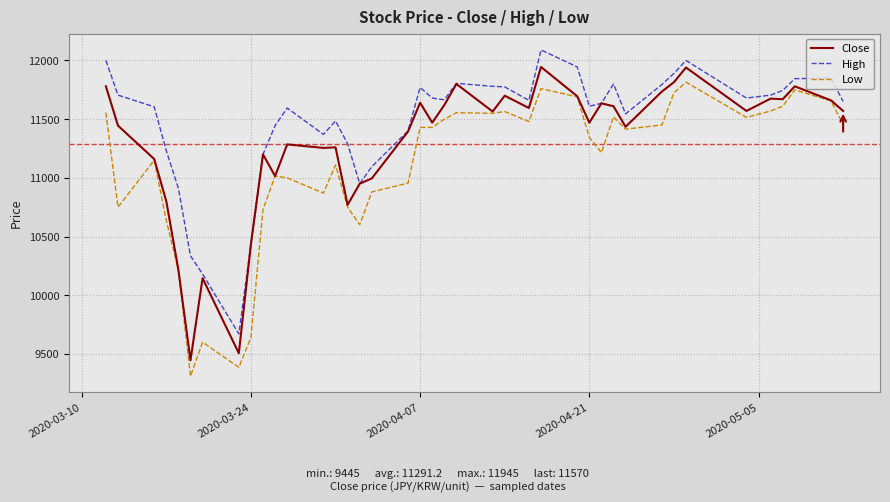

True or false: High and Low intersect in this chart.

False